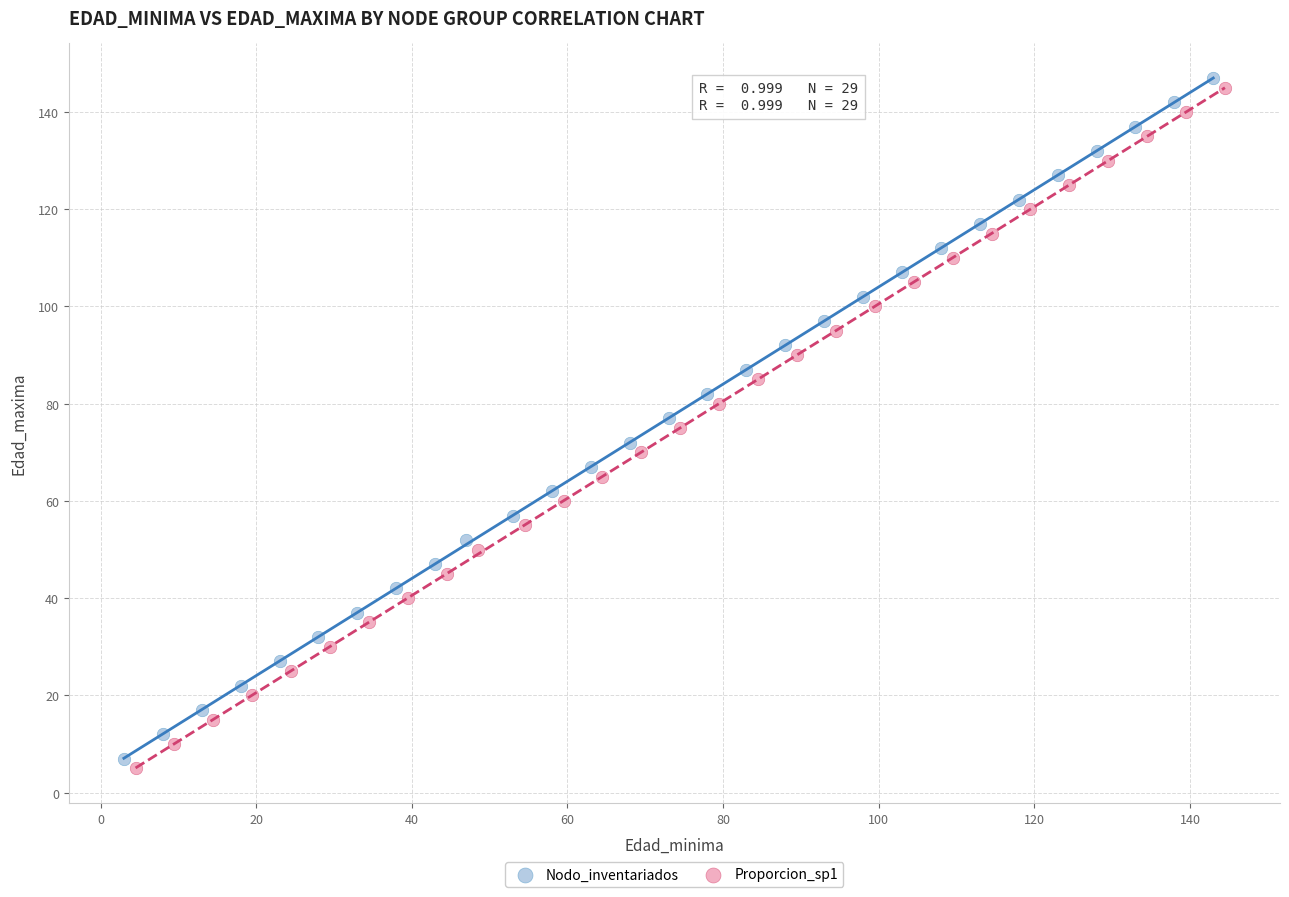

Which series reaches the minimum Y coordinate?

Proporcion_sp1